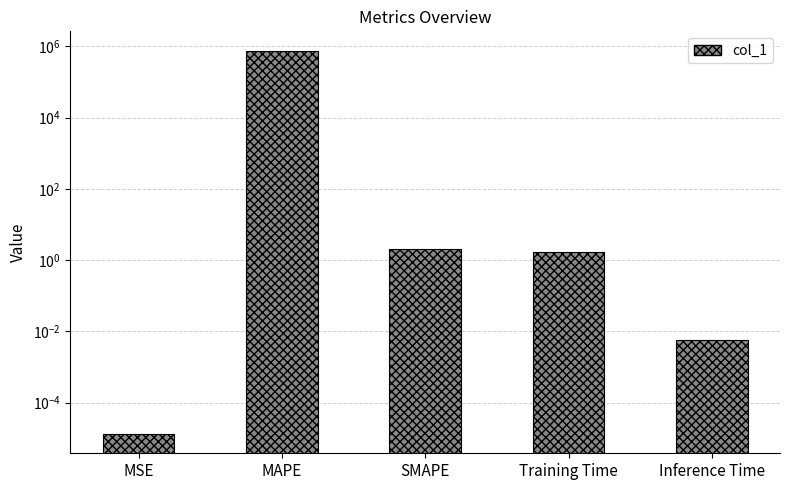

What is the average value?

151965.7